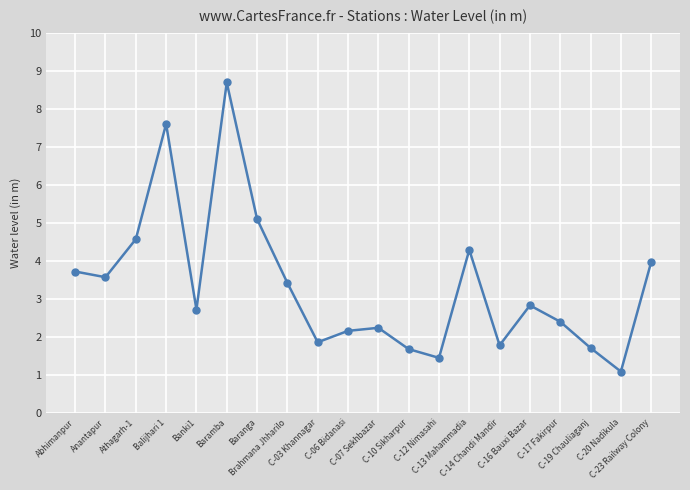

True or false: the data has more than 2 interior local peaks.

True